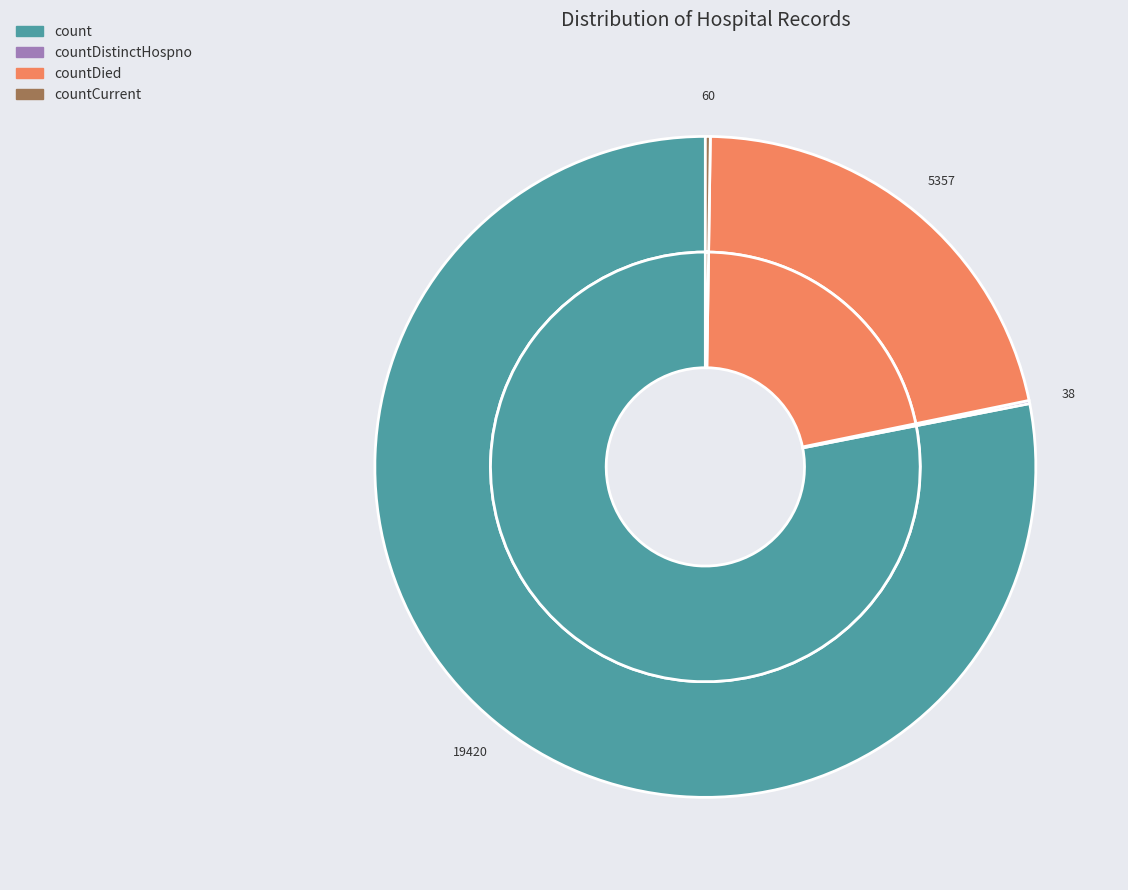

Combined, do countCurrent and count account for over 50%?

Yes